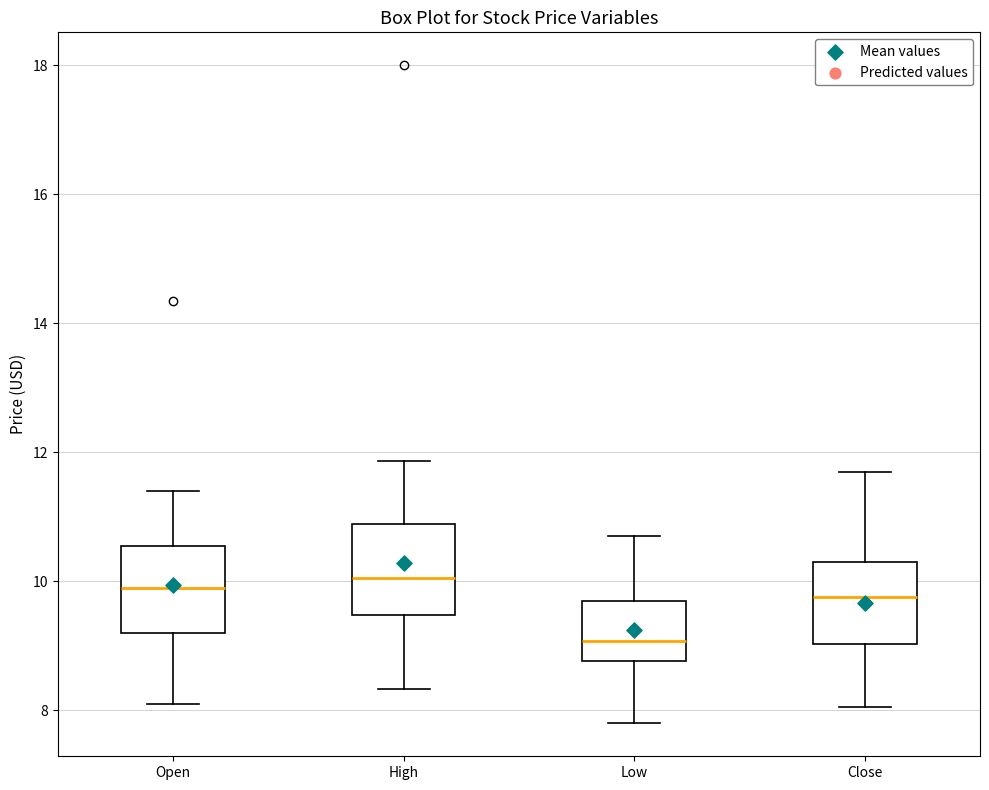

Which box's median line is the lowest?

Low